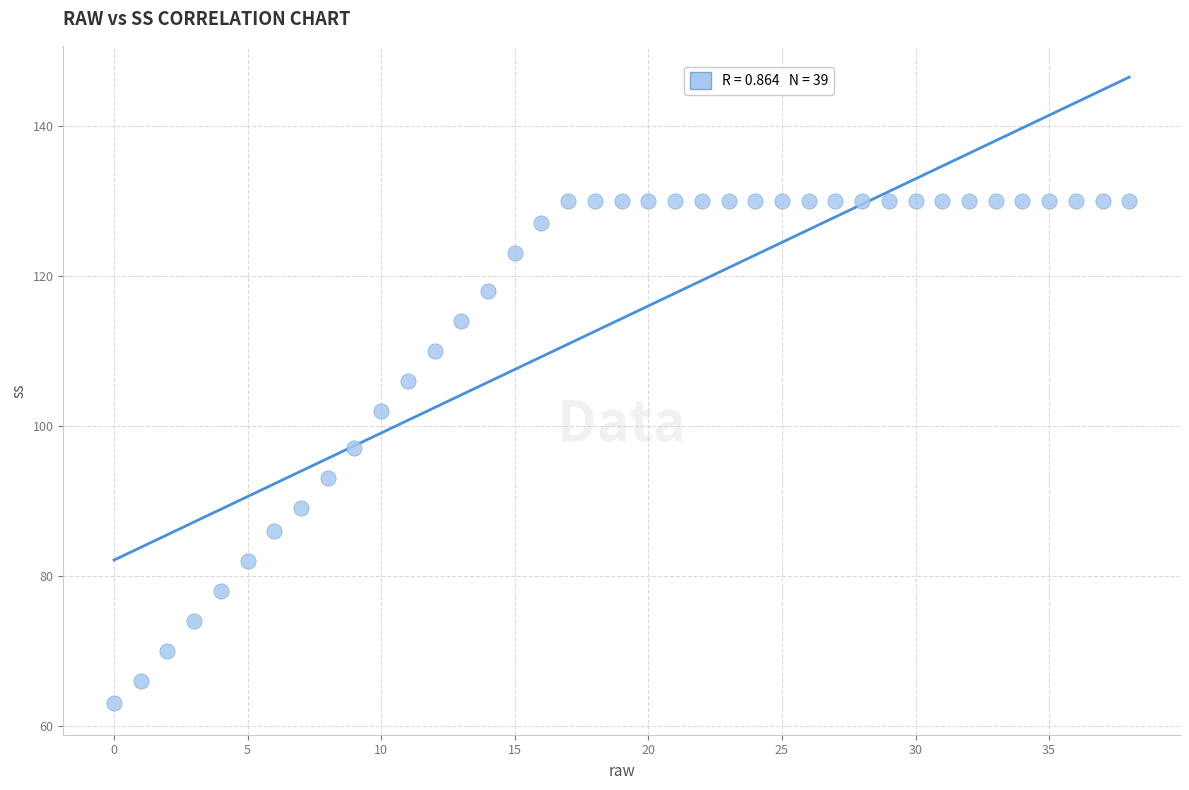

What Y value in the scatter plot is closest to 96?

97